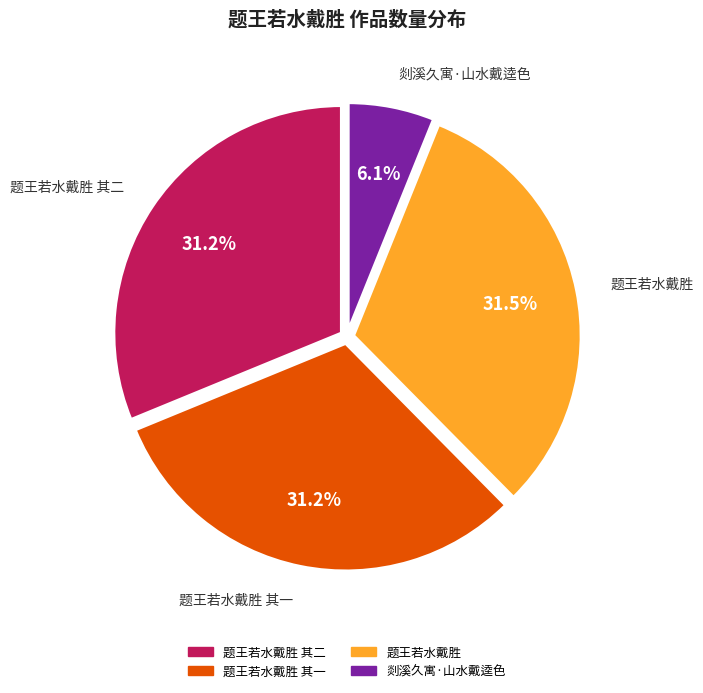

Does any single category account for the majority?

No